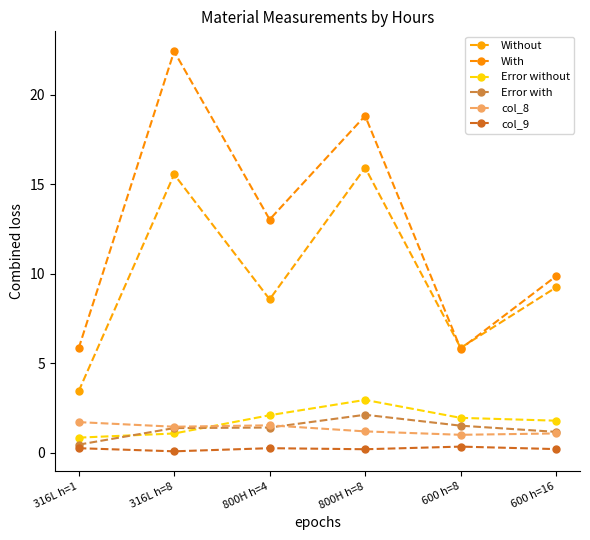

What is the label of the 1st point from the left?

316L h=1